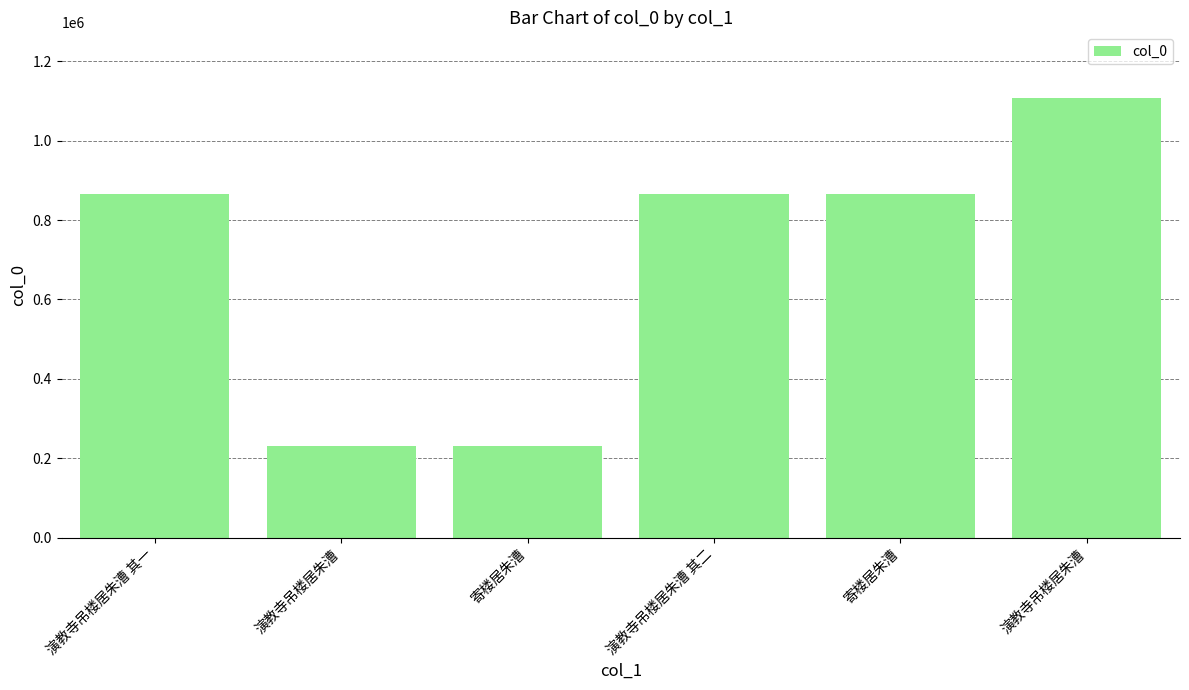

Where does the data first go above 866243?

寄楼居朱漕